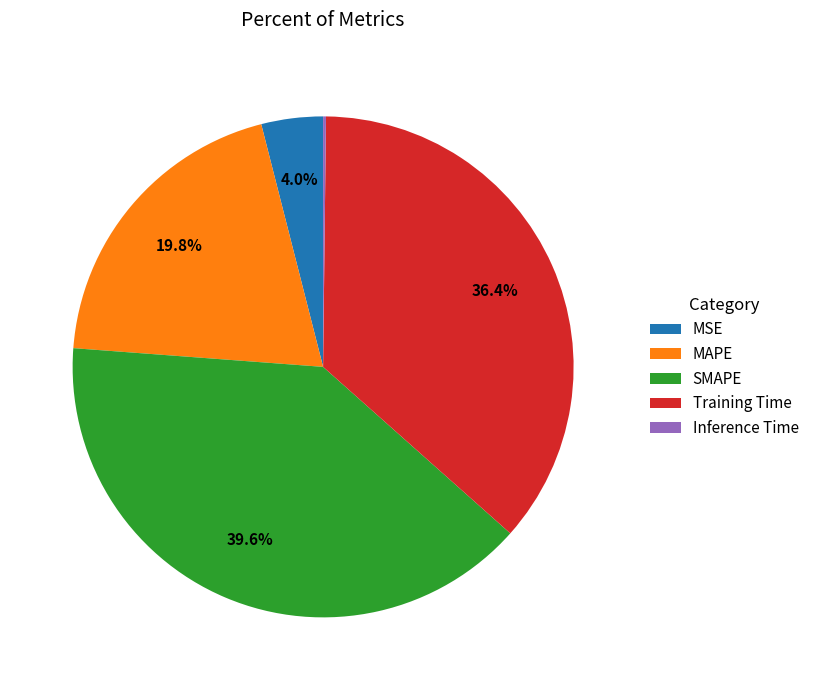

Between Training Time and MAPE, which is larger?

Training Time